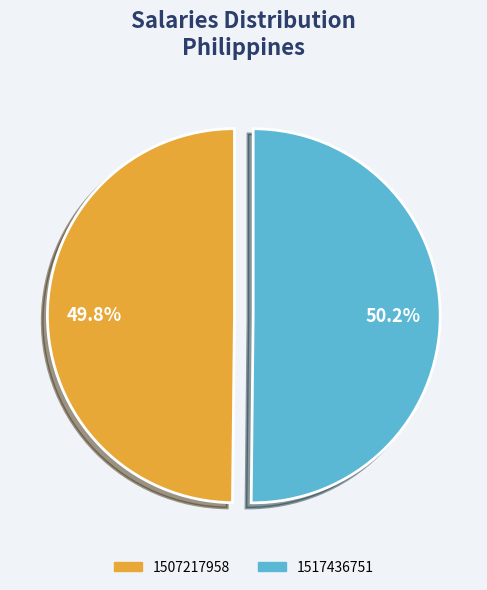

Does any single category account for the majority?

Yes